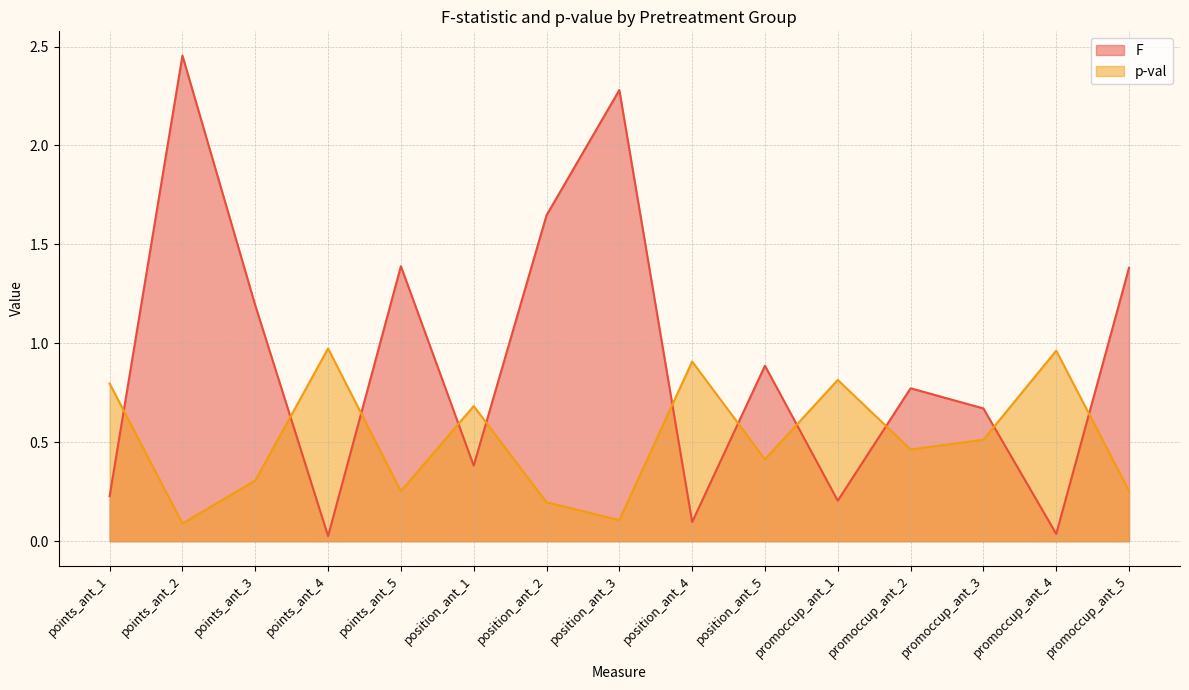

Where is the first local minimum for F?

points_ant_4